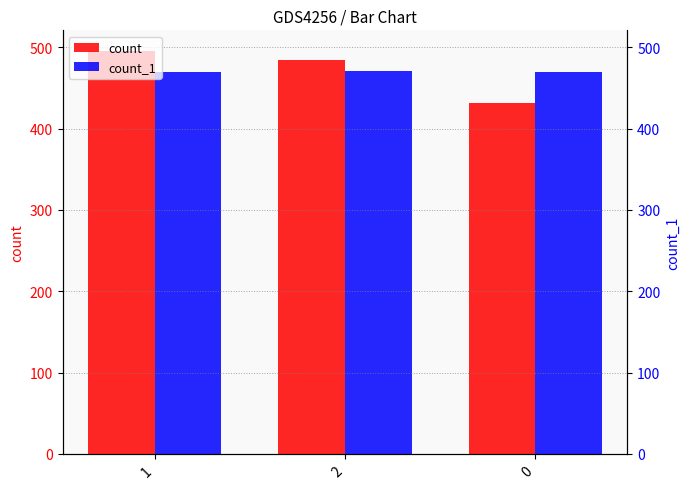

What is the lowest value of the count series?

431